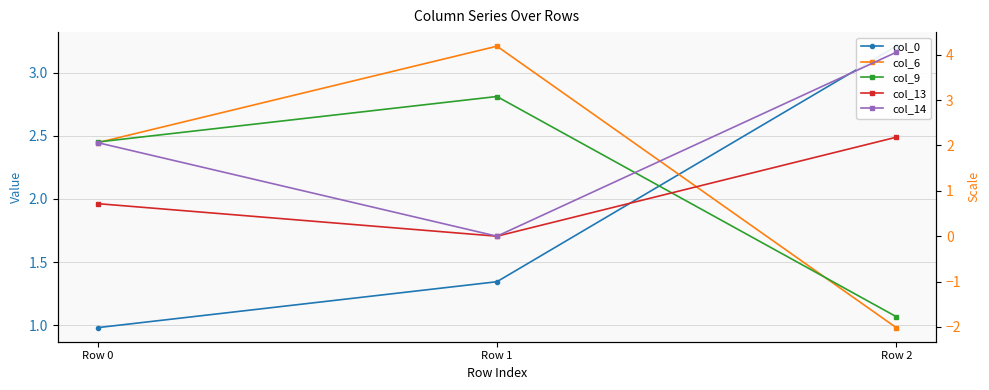

How many lines are shown in the chart?

5